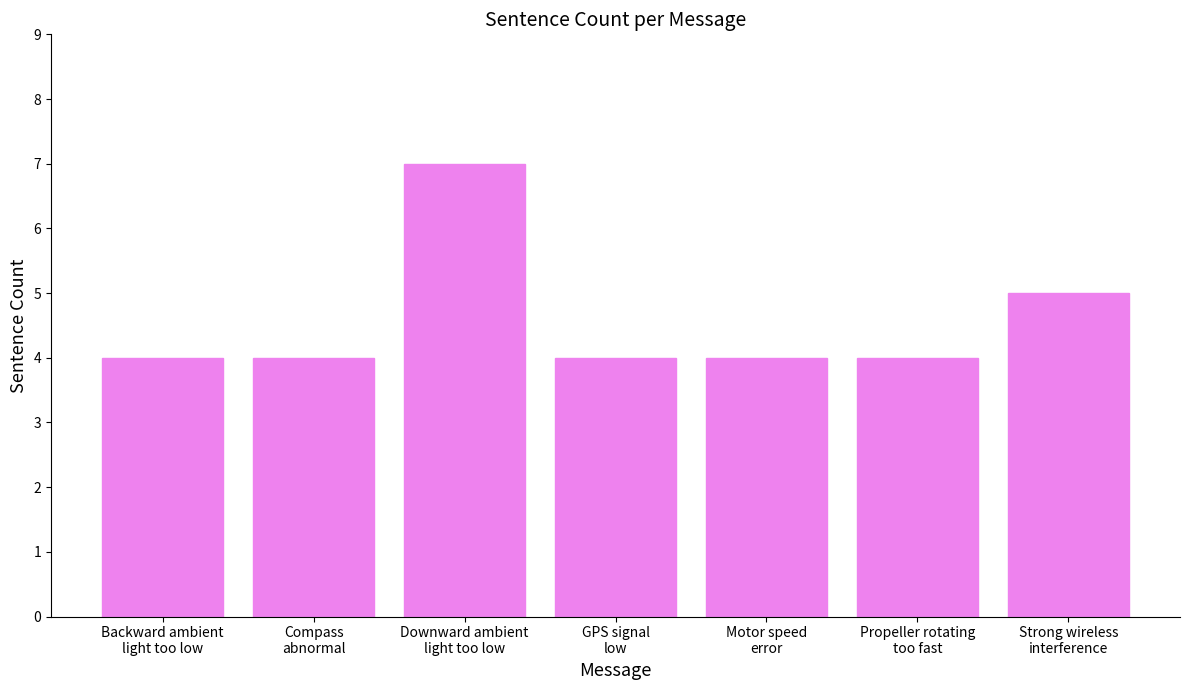

Which has a higher value, Motor speed
error or Strong wireless
interference?

Strong wireless
interference